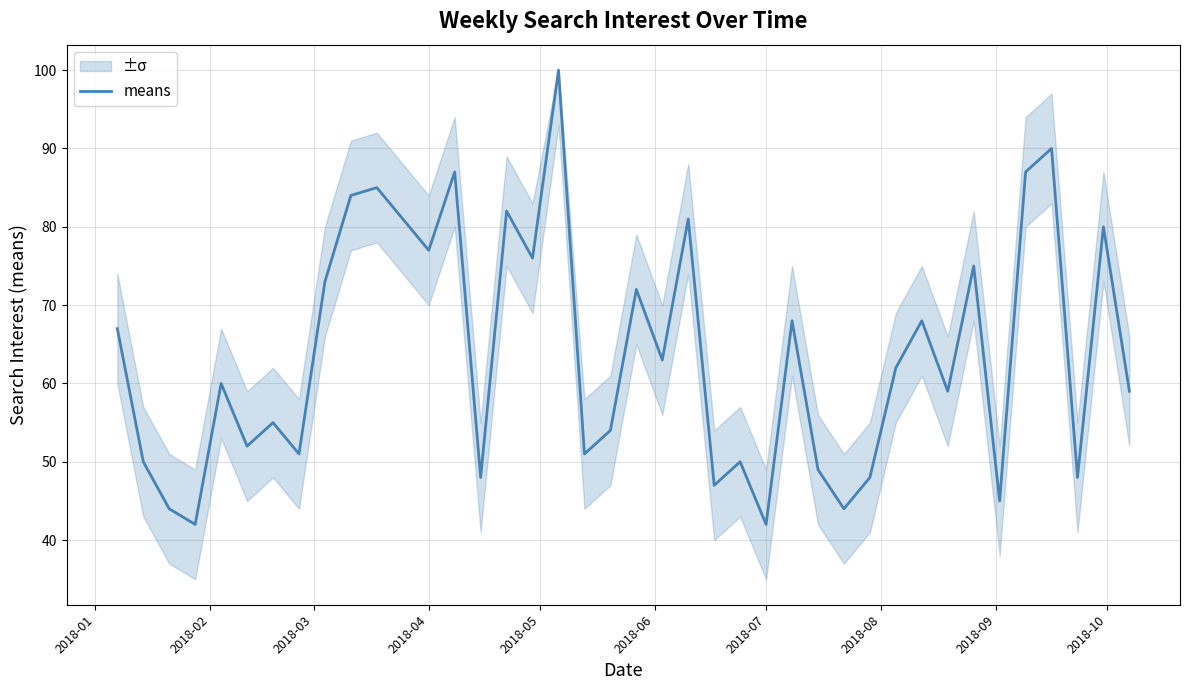

Is it true that means equals 71 at 2018-07?

False